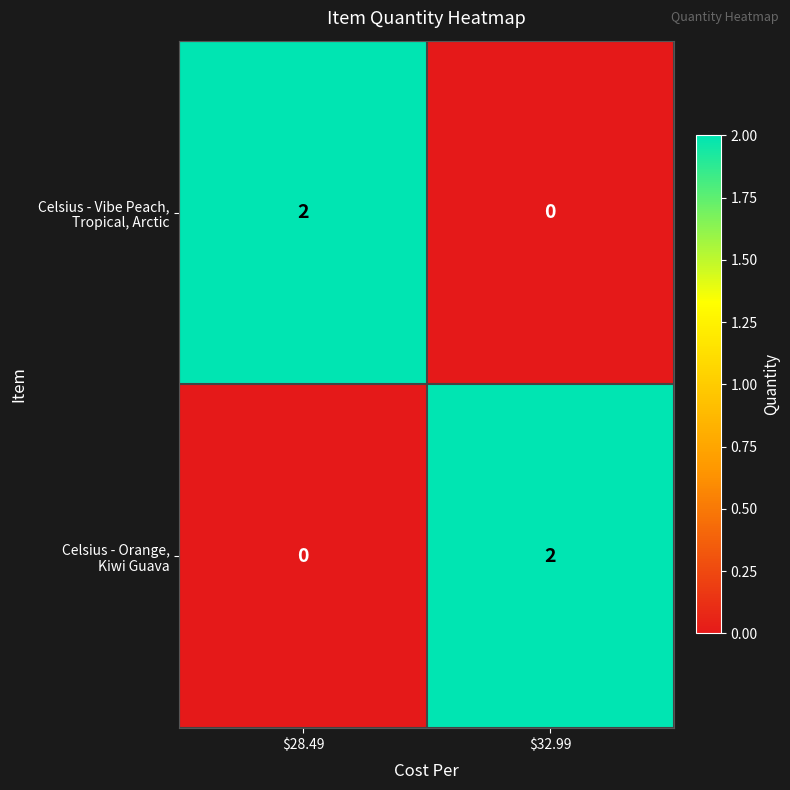

Which series has the widest spread of values?

Celsius - Vibe Peach, Tropical, Arctic